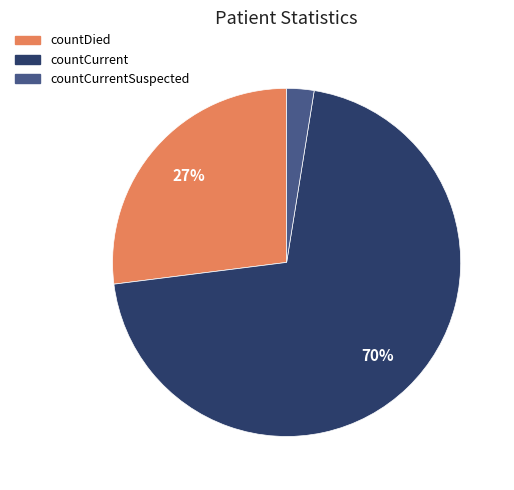

Which category accounts for the majority?

countCurrent